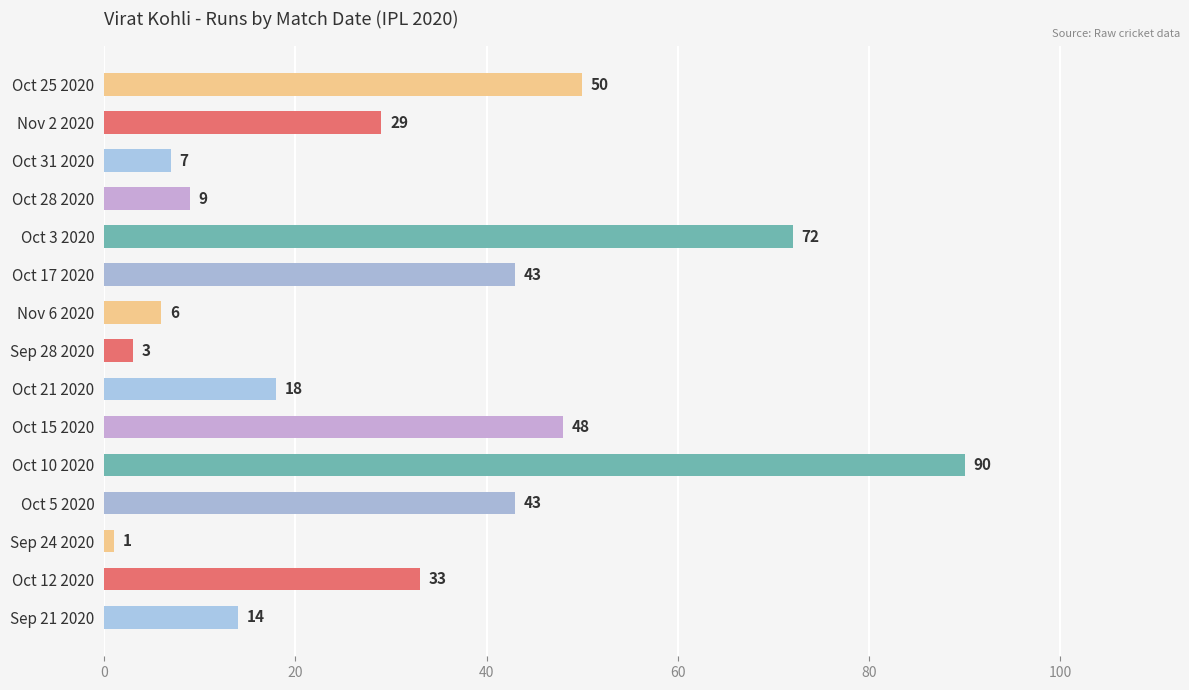

The value at Sep 28 2020 is 3. True or false?

True